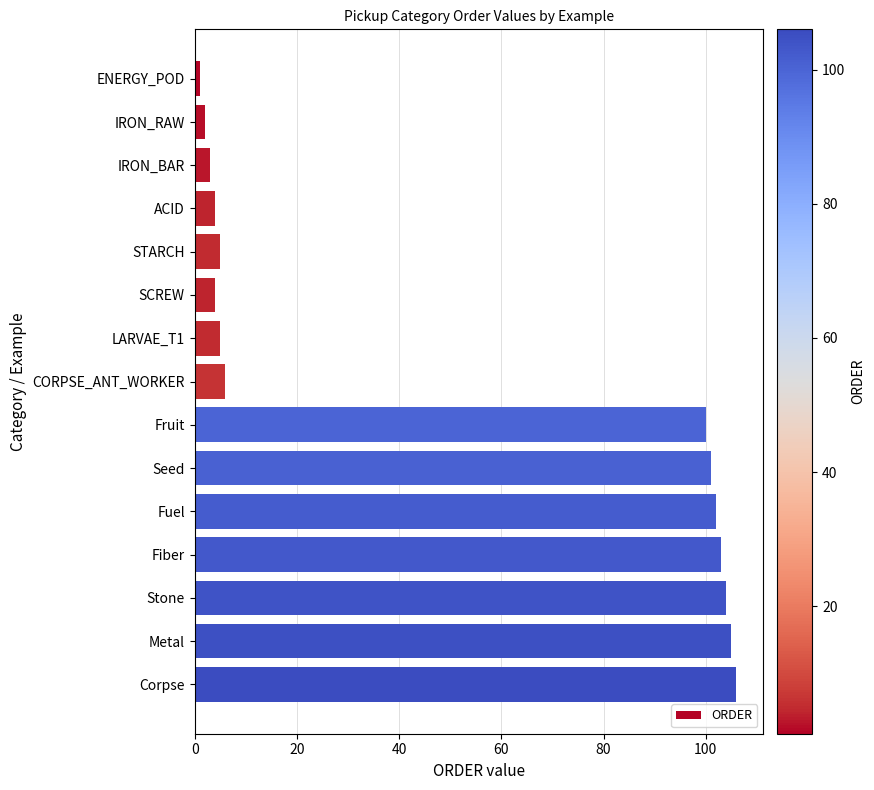

What is the sum of all values?

751